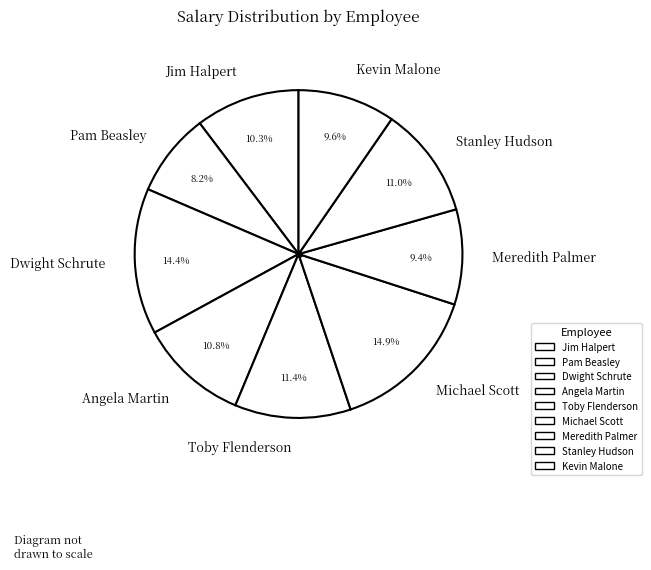

Does Meredith Palmer represent more than half of the total?

No